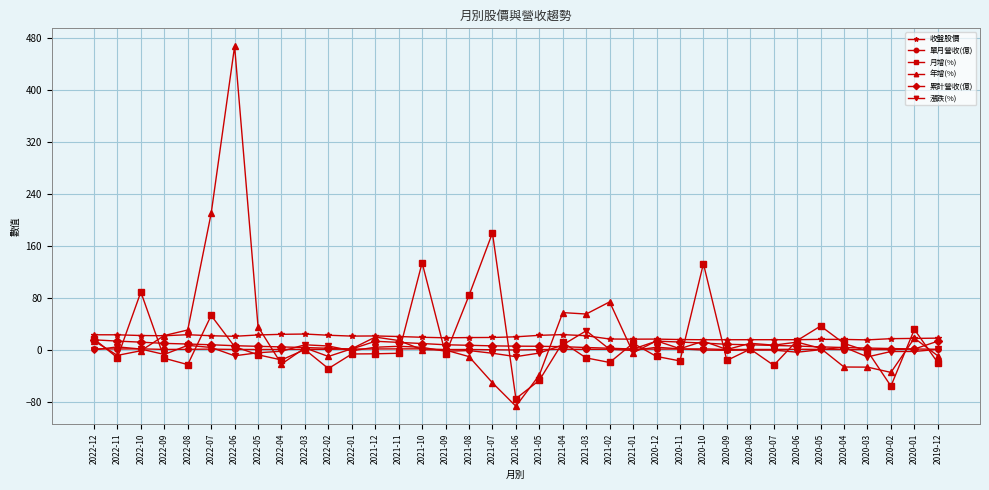

True or false: 累計營收(億) has a value of 1.6 at 2022-01.

True